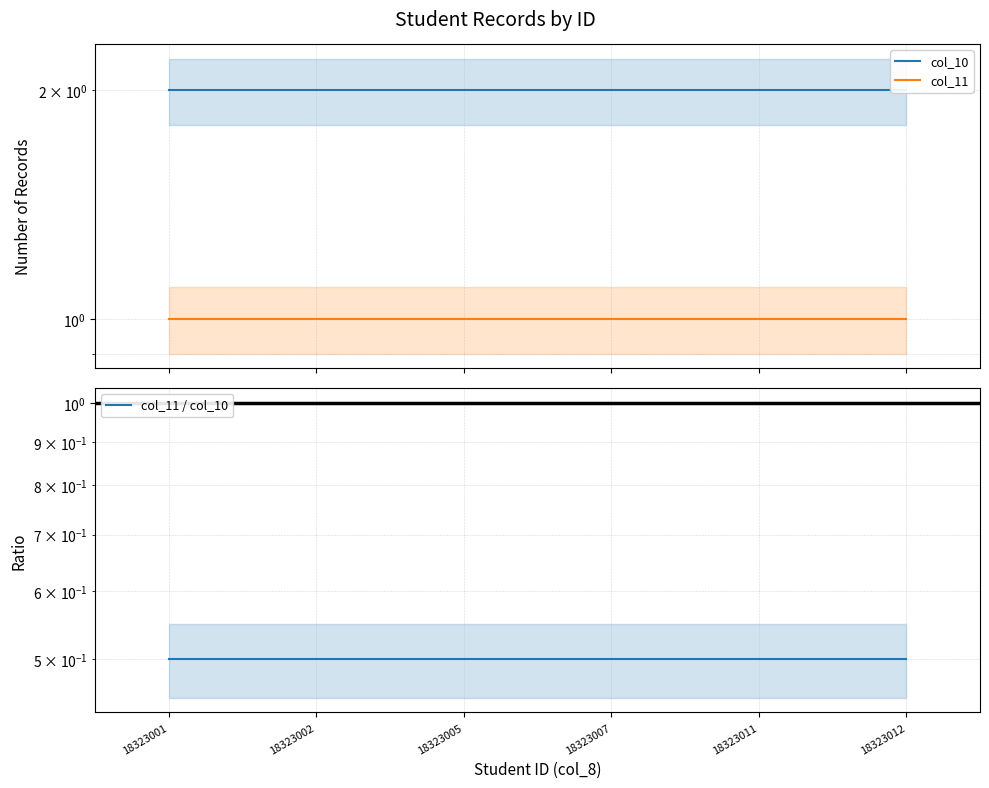

Reading left to right, extract all data points from this chart.

col_10: 18323001=2.0	18323002=2.0	18323005=2.0	18323007=2.0	18323011=2.0	18323012=2.0
col_11: 18323001=1.0	18323002=1.0	18323005=1.0	18323007=1.0	18323011=1.0	18323012=1.0
col_11 / col_10: 18323001=0.5	18323002=0.5	18323005=0.5	18323007=0.5	18323011=0.5	18323012=0.5